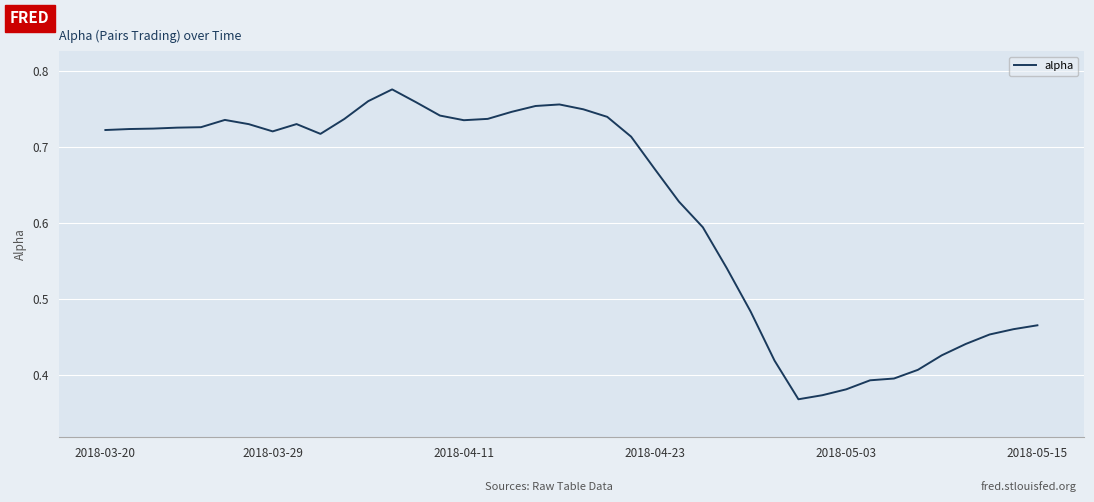

How many lines are shown in the chart?

1